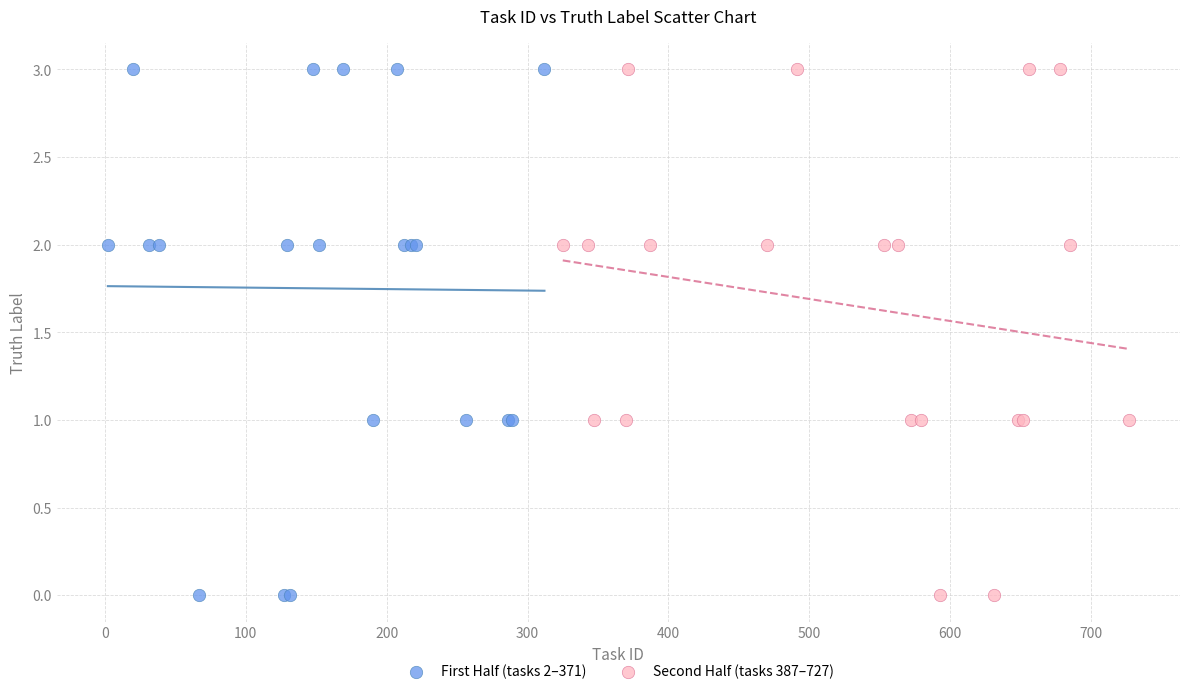

What are all the series names shown in the legend?

First Half (tasks 2–371), Second Half (tasks 387–727)